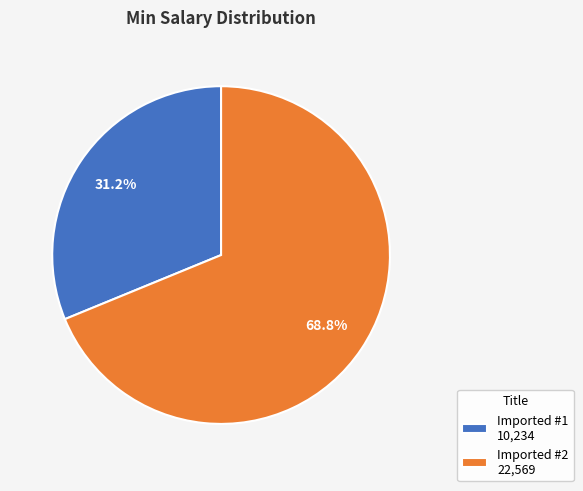

Which has a higher value, Imported #2 or Imported #1?

Imported #2